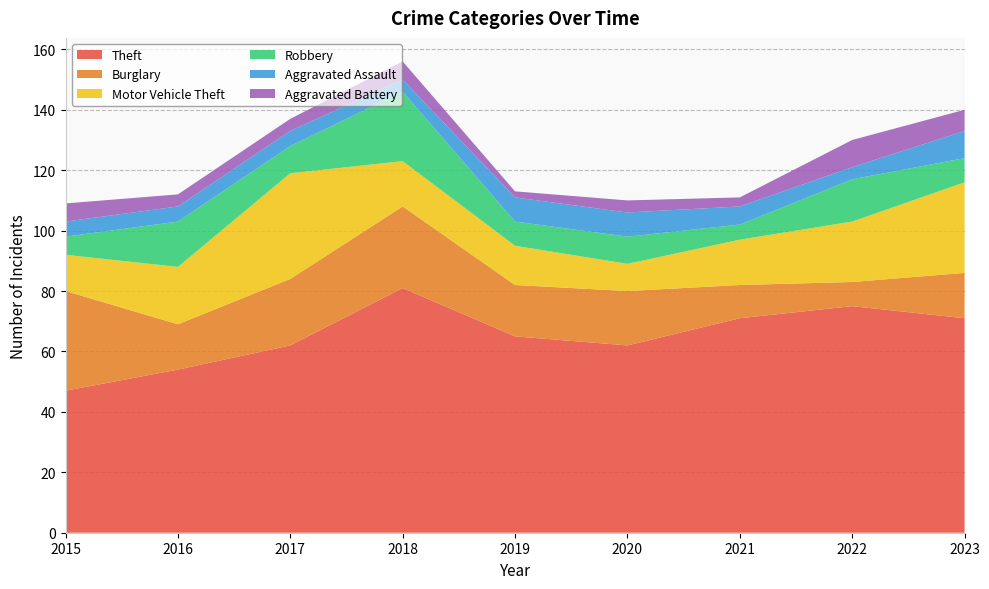

Reading left to right, what are all the values shown in this chart?

Theft: 47	54	62	81	65	62	71	75	71
Burglary: 33	15	22	27	17	18	11	8	15
Motor Vehicle Theft: 12	19	35	15	13	9	15	20	30
Robbery: 6	15	9	23	8	9	5	14	8
Aggravated Assault: 5	5	5	4	8	8	6	4	9
Aggravated Battery: 6	4	4	6	2	4	3	9	7